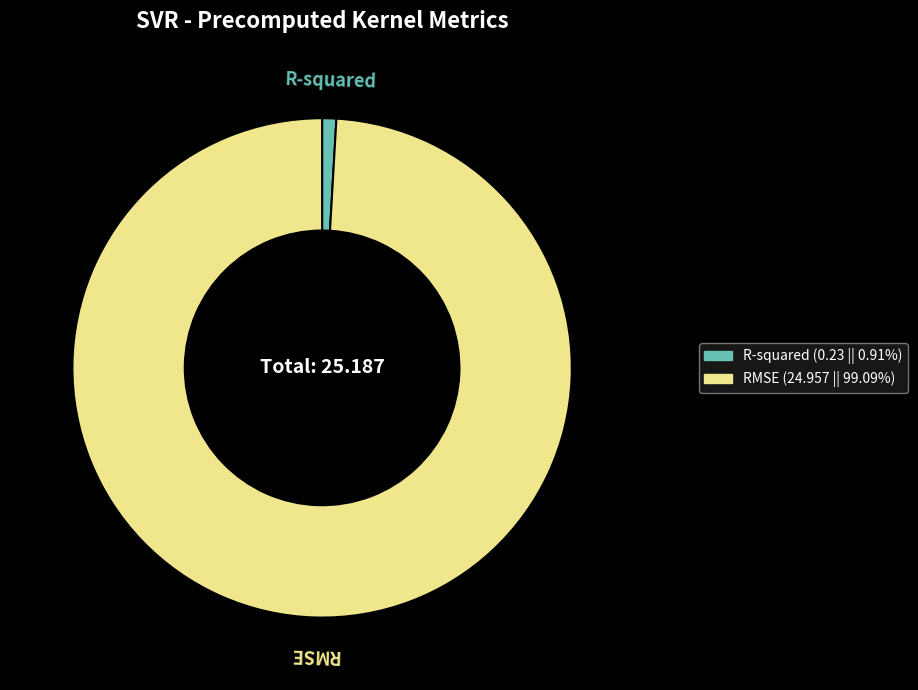

Rank the categories by value from lowest to highest.

R-squared, RMSE